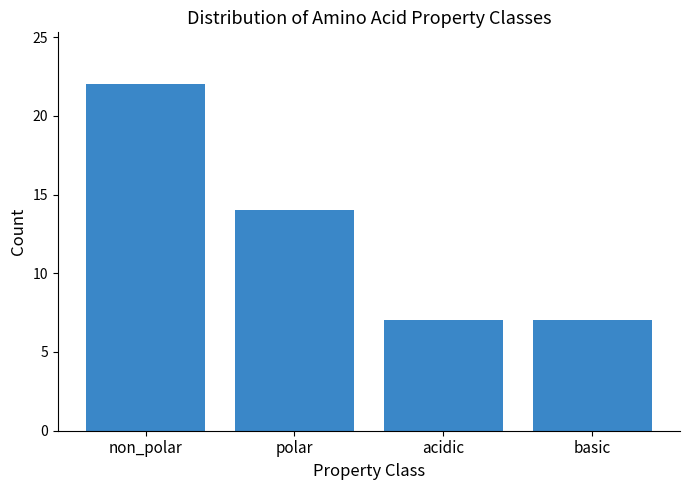

Reading left to right, list all the values displayed in this chart.

non_polar=22	polar=14	acidic=7	basic=7